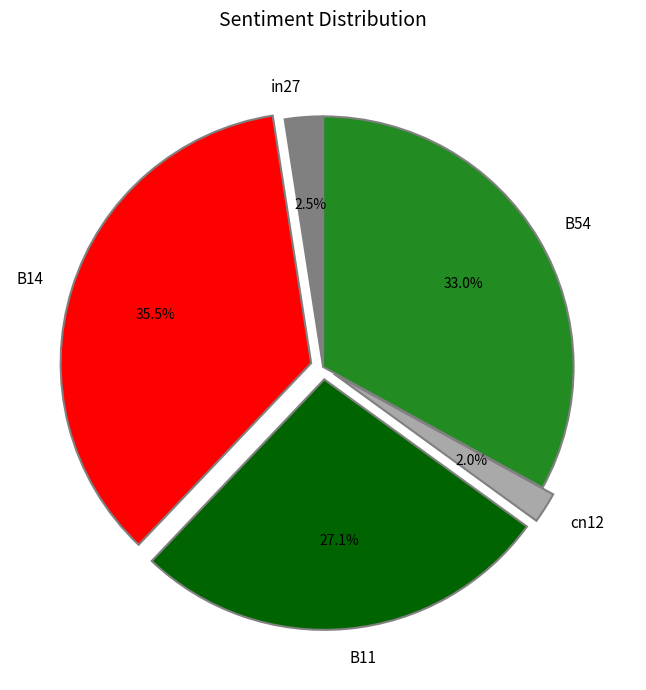

Is it true that in27 is 14% of the pie?

False